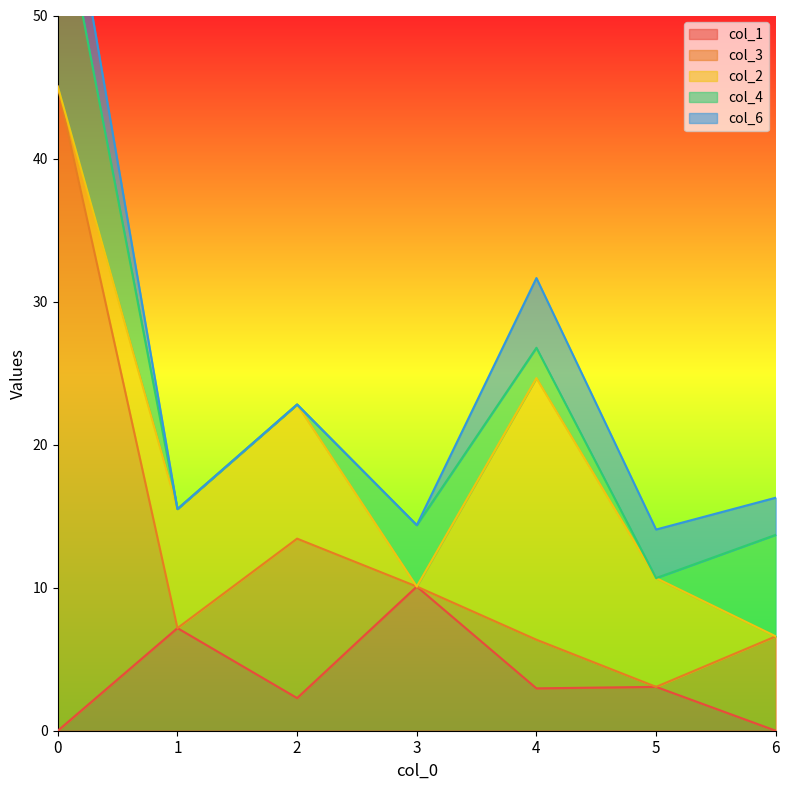

Is the value of col_1 at 3 greater than the value of col_6 at 6?

Yes